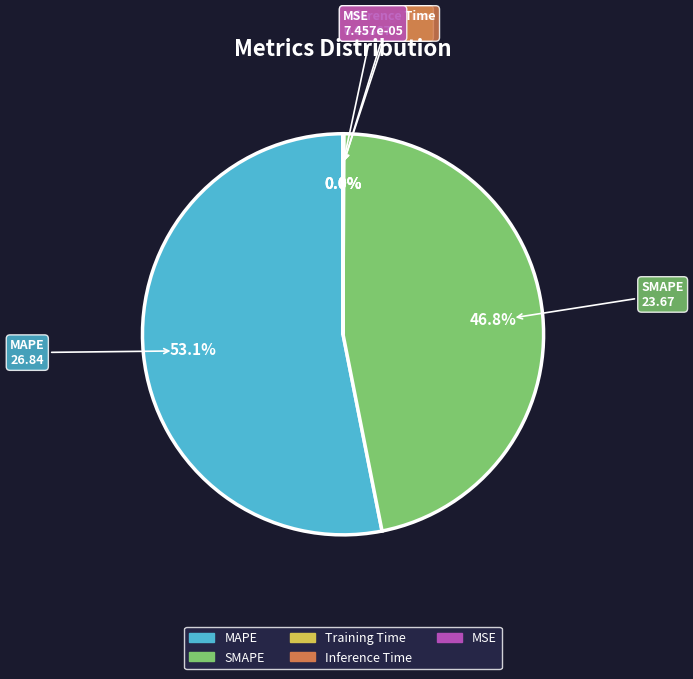

What percentage is NOT represented by SMAPE?

53.2%